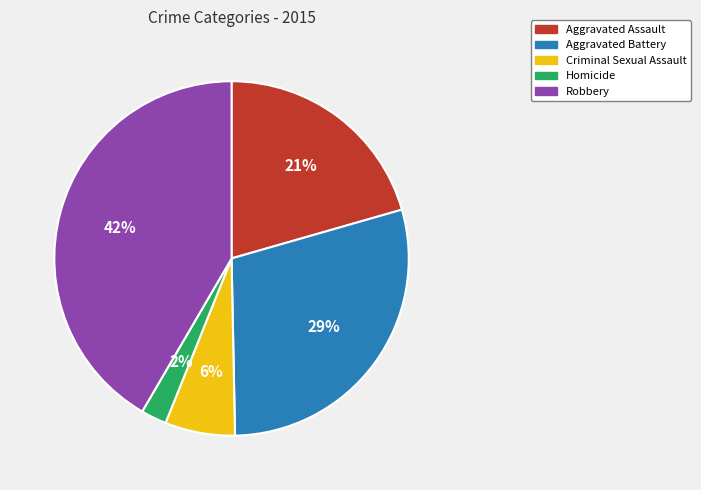

Does Aggravated Battery account for over 50% of the chart?

No